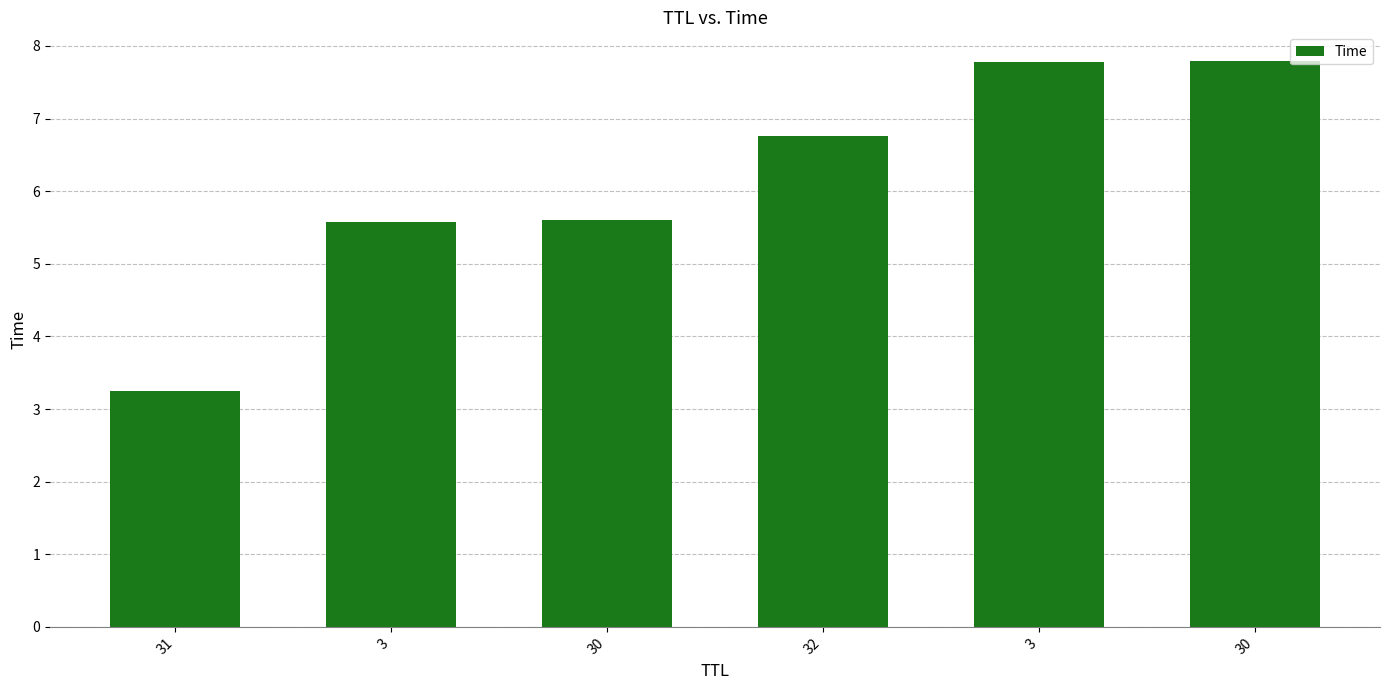

Which has a higher value, 30 or 30?

30